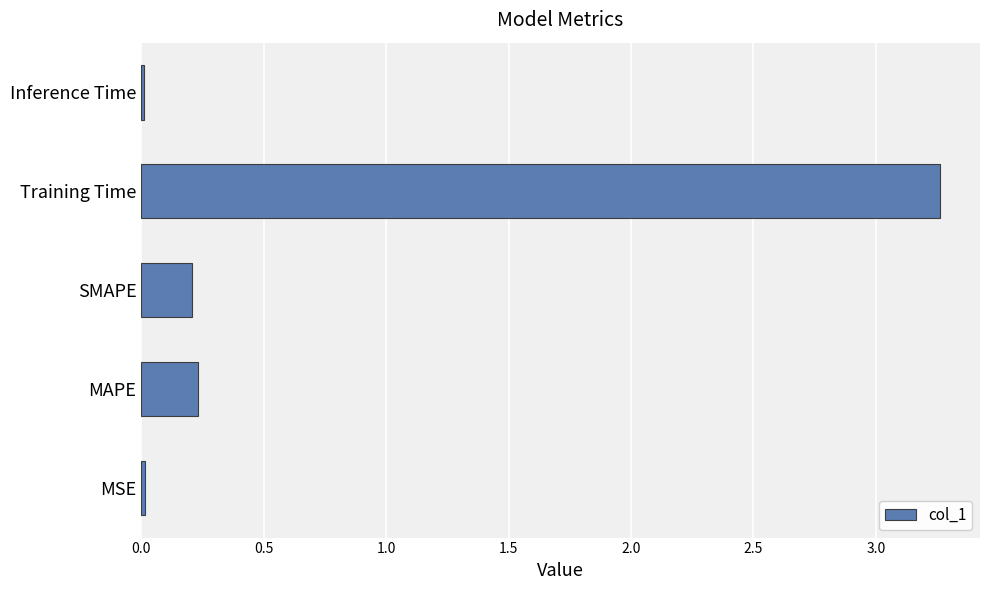

Which has a higher value, MSE or MAPE?

MAPE